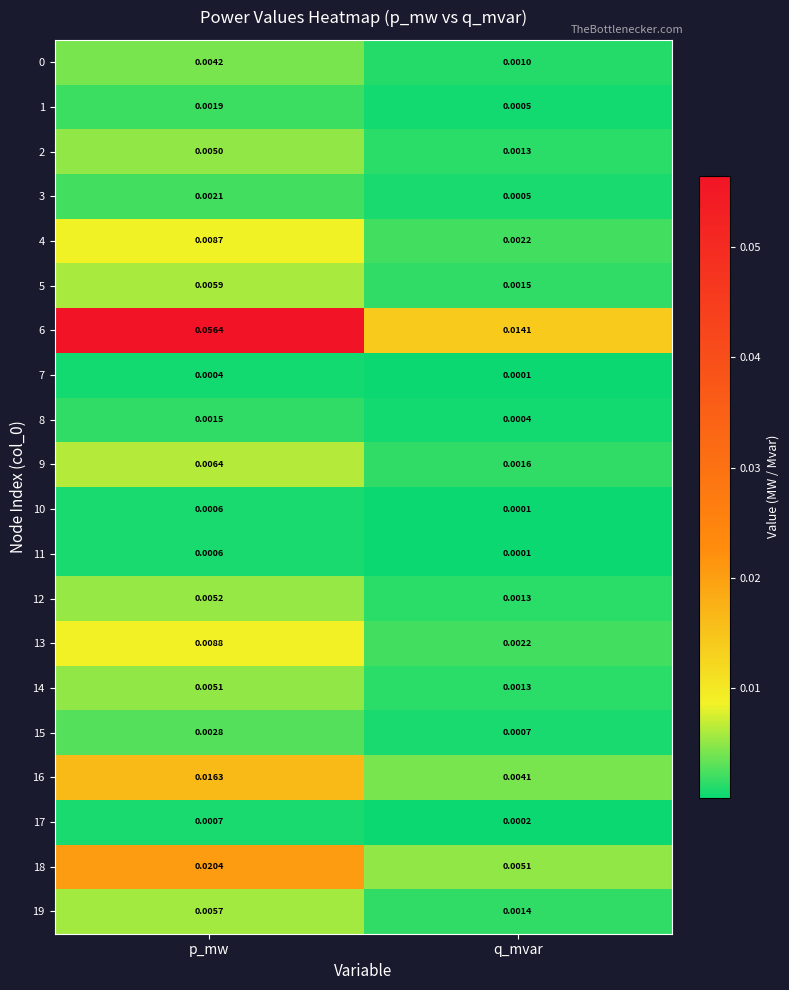

At which label is 18 closest to 0?

q_mvar